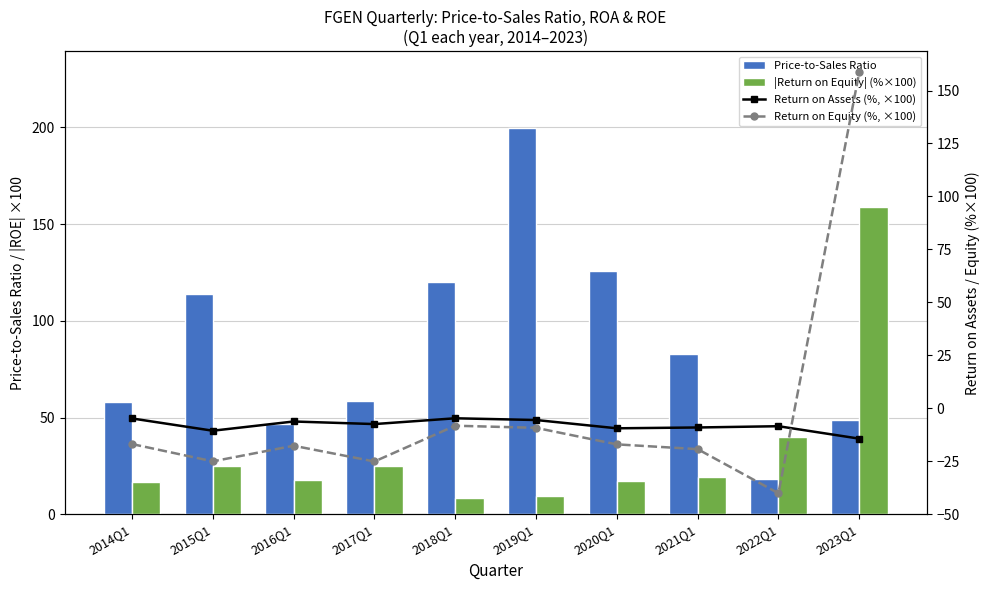

Reading right to left, extract all data points from this chart.

Price-to-Sales Ratio: 2023Q1=48.9	2022Q1=18.4	2021Q1=82.8	2020Q1=125.6	2019Q1=199.4	2018Q1=119.9	2017Q1=58.7	2016Q1=46.8	2015Q1=114.0	2014Q1=58.2
|Return on Equity| (%×100): 2023Q1=158.6	2022Q1=40.2	2021Q1=19.3	2020Q1=17.1	2019Q1=9.3	2018Q1=8.3	2017Q1=25.2	2016Q1=17.7	2015Q1=25.1	2014Q1=16.9
Return on Assets (%, ×100): 2023Q1=-14.4	2022Q1=-8.5	2021Q1=-9.1	2020Q1=-9.5	2019Q1=-5.6	2018Q1=-4.8	2017Q1=-7.5	2016Q1=-6.3	2015Q1=-10.6	2014Q1=-4.9
Return on Equity (%, ×100): 2023Q1=158.6	2022Q1=-40.2	2021Q1=-19.3	2020Q1=-17.1	2019Q1=-9.3	2018Q1=-8.3	2017Q1=-25.2	2016Q1=-17.7	2015Q1=-25.1	2014Q1=-16.9